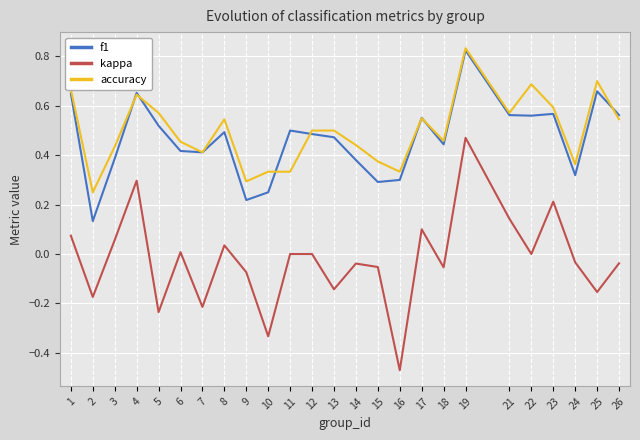

At which category is the sum across all series the highest?

19